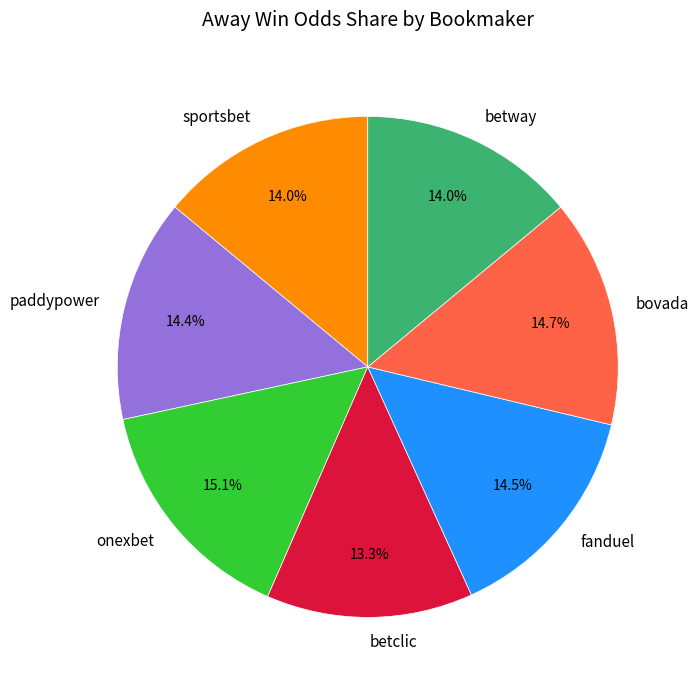

What is the smallest slice in the pie chart?

betclic